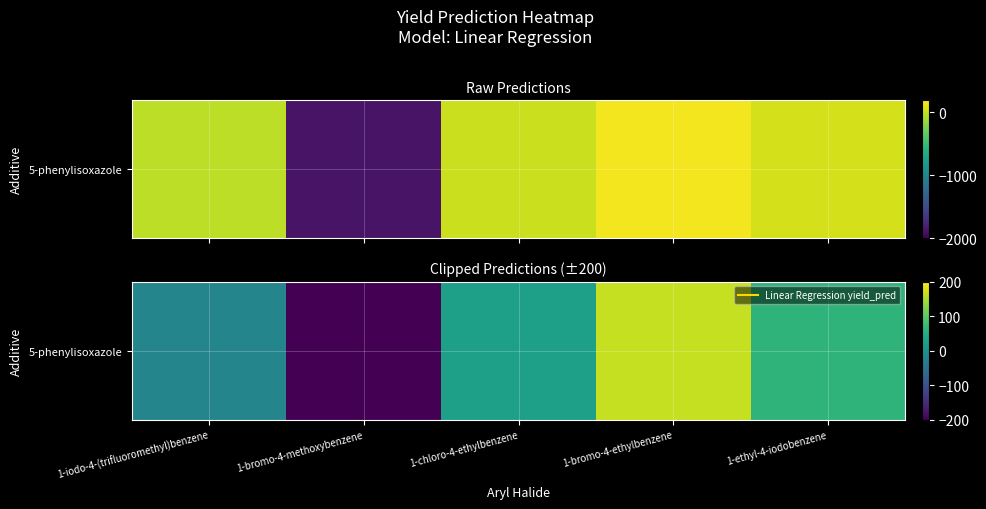

Rank the categories by value from highest to lowest.

1-bromo-4-ethylbenzene, 1-ethyl-4-iodobenzene, 1-chloro-4-ethylbenzene, 1-iodo-4-(trifluoromethyl)benzene, 1-bromo-4-methoxybenzene